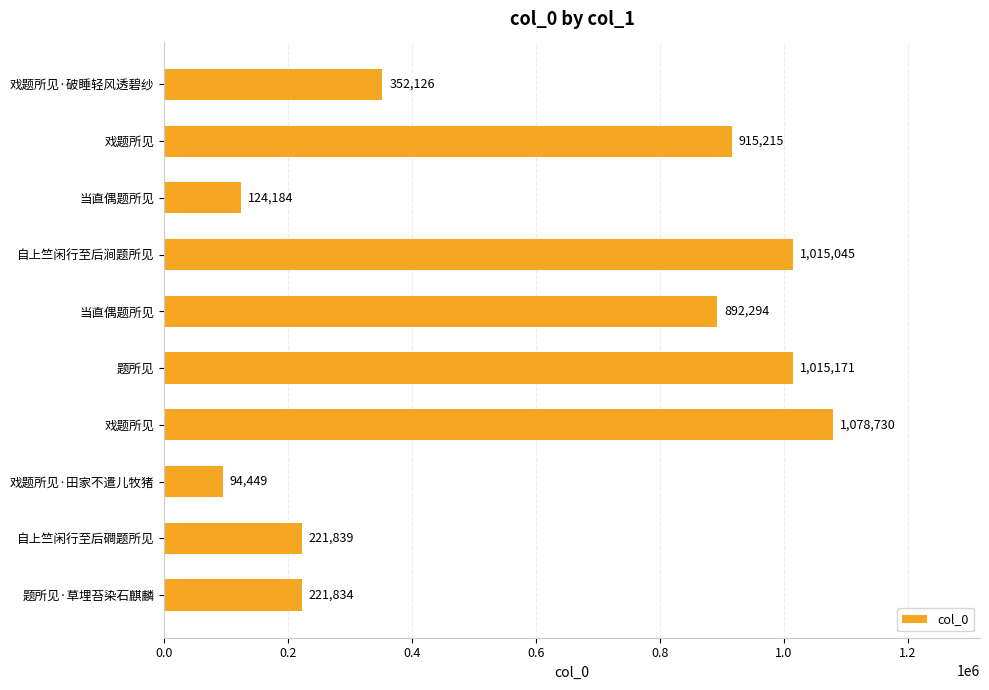

What is the difference between the maximum and minimum values?

984281